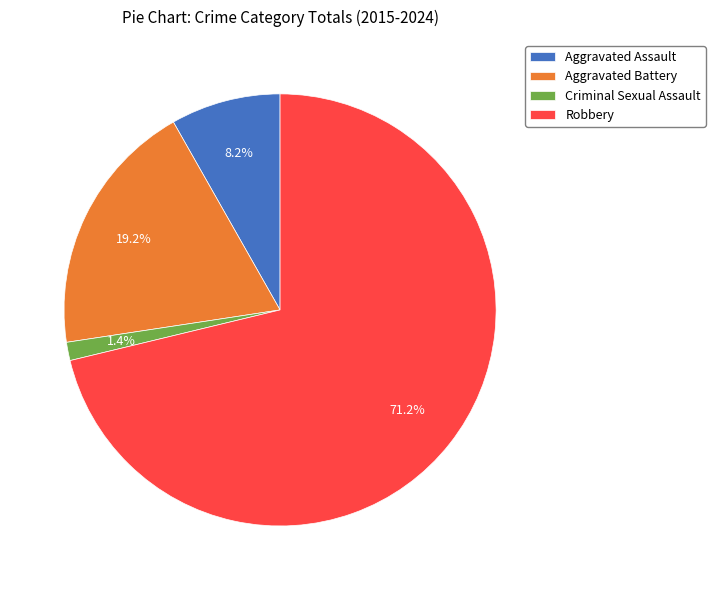

Approximately how many times larger is the value at Robbery compared to Aggravated Battery?

3.7